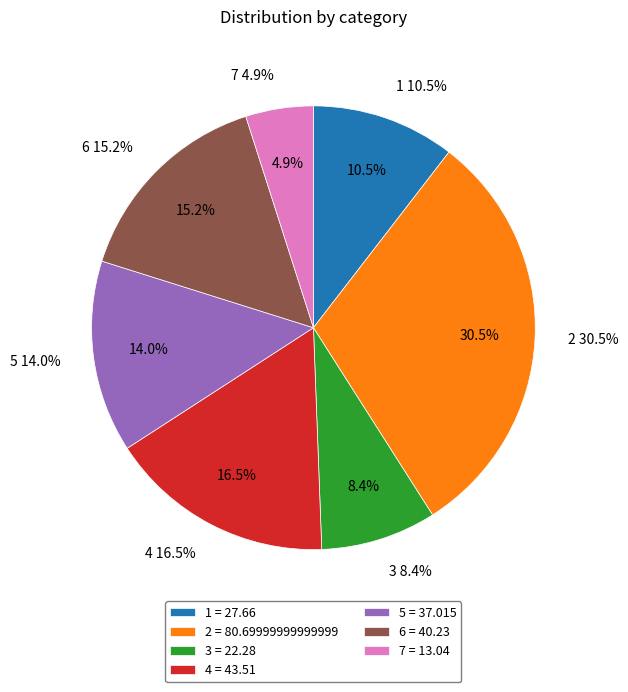

Rank the categories by value from highest to lowest.

2, 4, 6, 5, 1, 3, 7